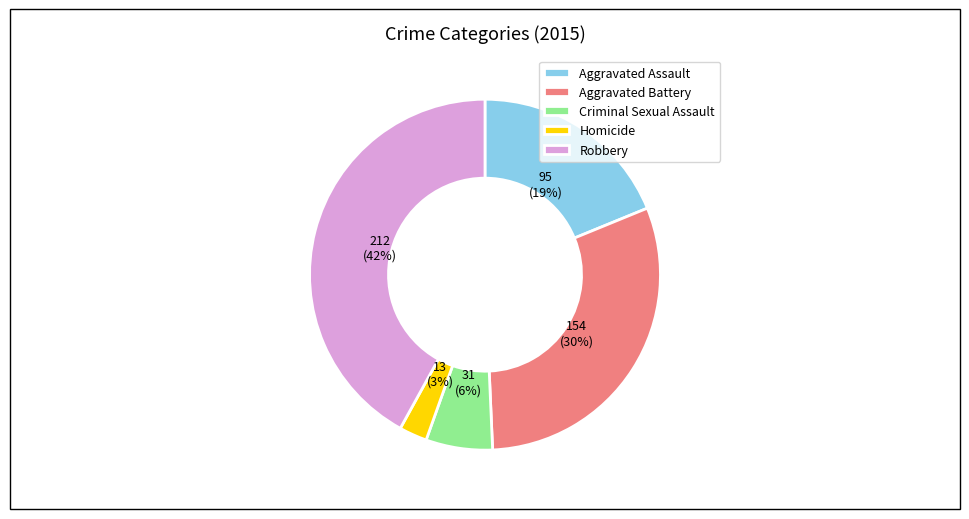

To the nearest percent, what is the difference between the Robbery and Criminal Sexual Assault slice percentages?

36%